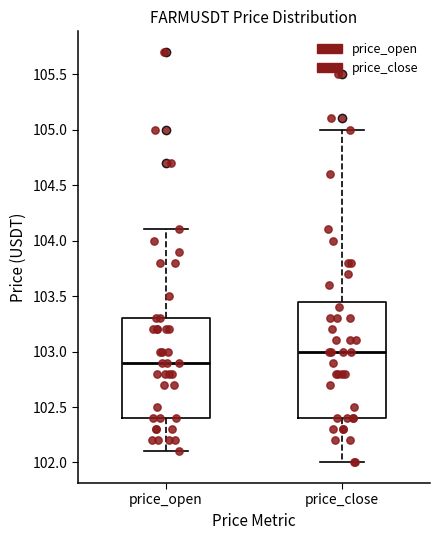

Reading left to right, read every box against the y-axis: the position of its median line, the range the box covers, and the ends of its whiskers. The values are not printed on the chart, so give them approximately, as read against the axis.

price_open: median 102.90, box 102.40 to 103.30, whiskers 102.10 to 104.10
price_close: median 103.00, box 102.40 to 103.45, whiskers 102.00 to 105.00